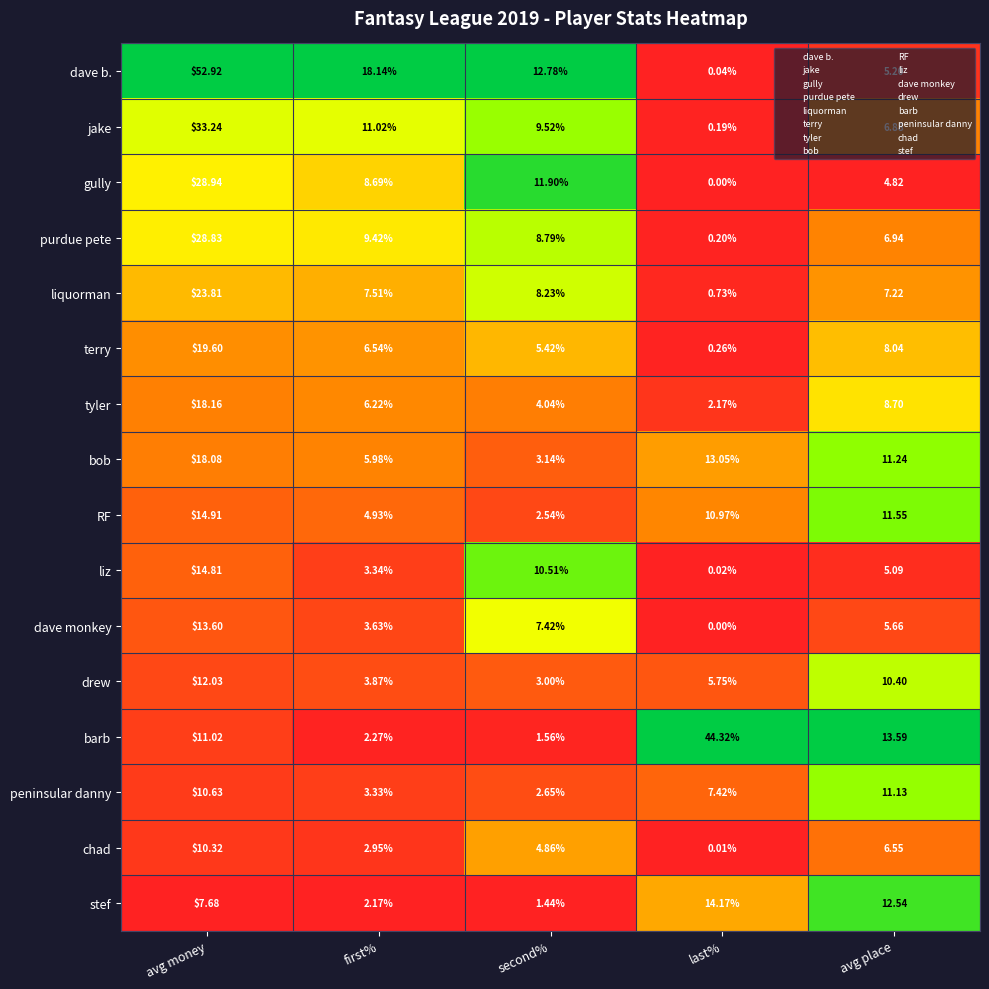

Which category has the highest value across all series?

avg money